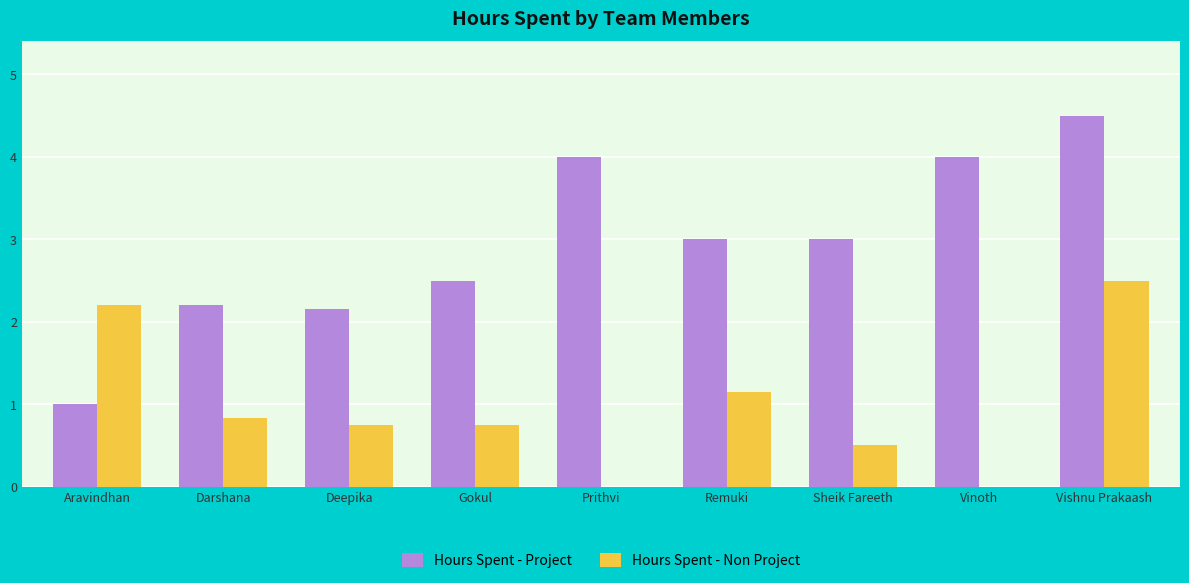

Which series has the largest total across all categories?

Hours Spent - Project